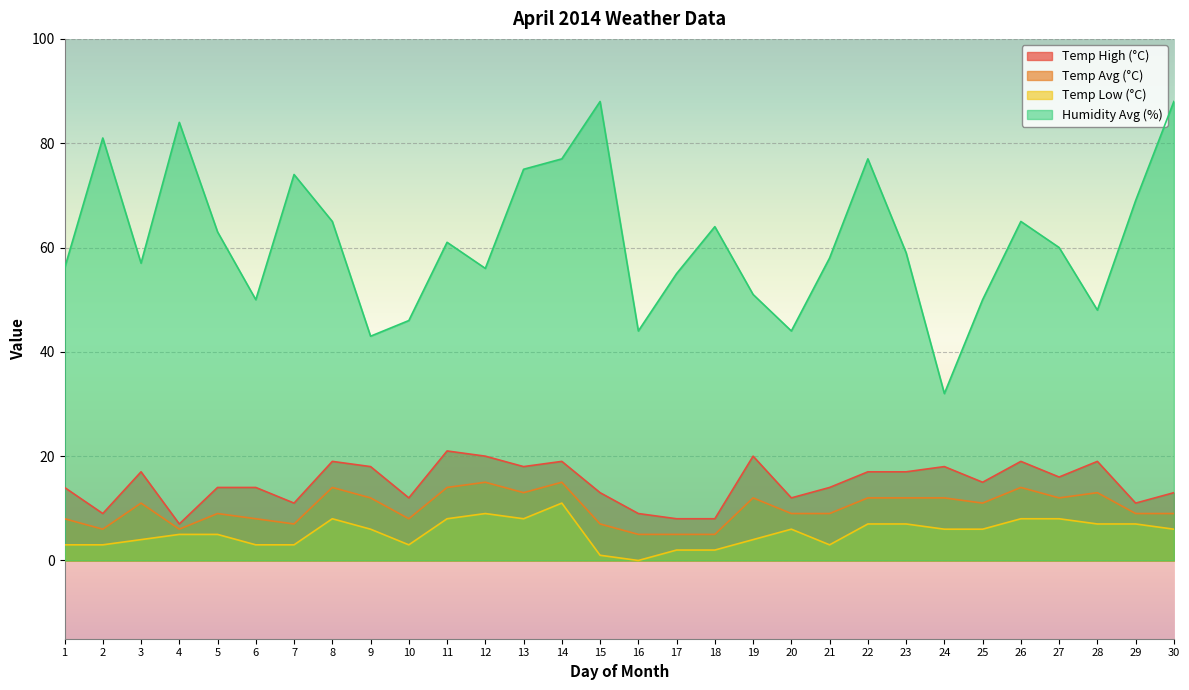

Which category has the highest value across all series?

15